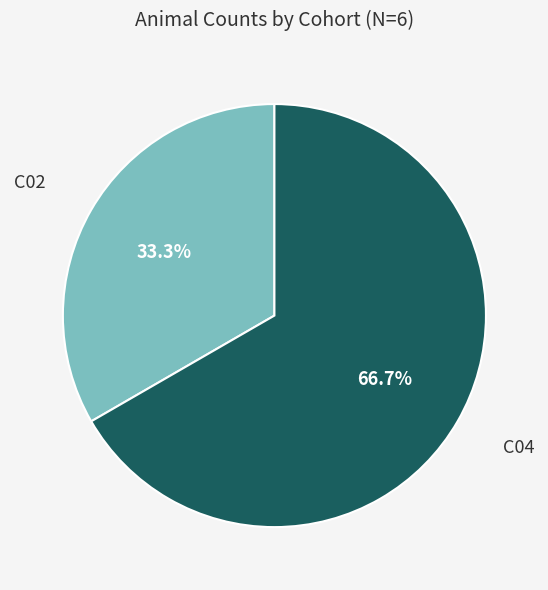

Is there a majority slice in this chart?

Yes